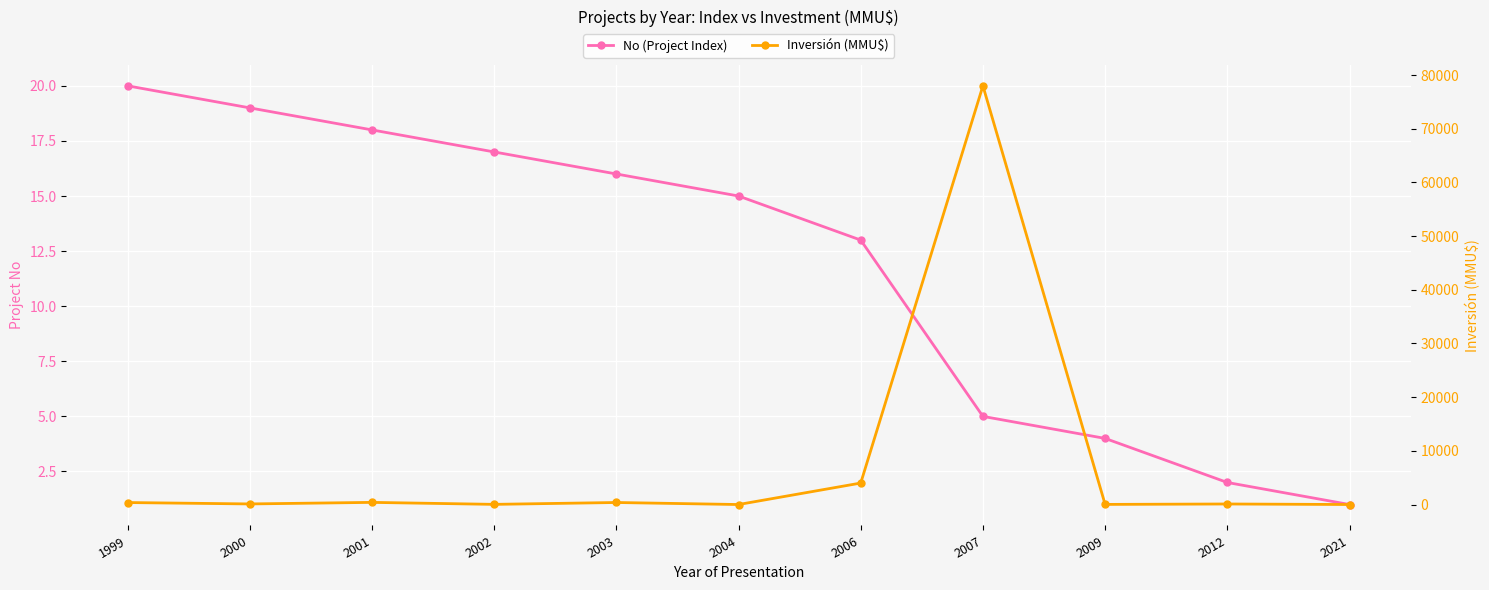

True or false: No (Project Index) has more than 1 interior local peaks.

False